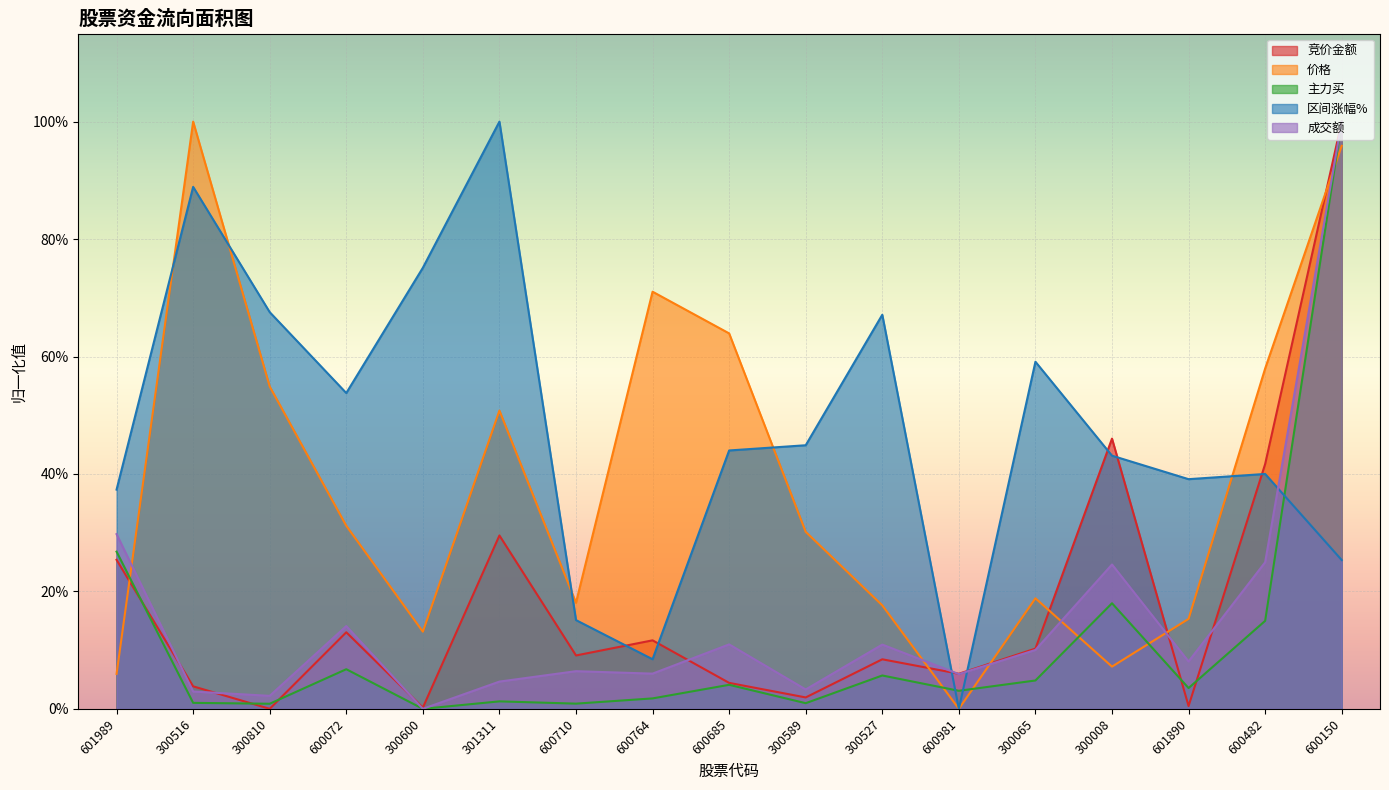

Reading left to right, list all the values displayed in this chart.

竞价金额: 0.3	0.0	0.0	0.1	0.0	0.3	0.1	0.1	0.0	0.0	0.1	0.1	0.1	0.5	0.0	0.4	1.0
价格: 0.1	1.0	0.5	0.3	0.1	0.5	0.2	0.7	0.6	0.3	0.2	0.0	0.2	0.1	0.2	0.6	1.0
主力买: 0.3	0.0	0.0	0.1	0.0	0.0	0.0	0.0	0.0	0.0	0.1	0.0	0.0	0.2	0.0	0.1	1.0
区间涨幅%: 0.4	0.9	0.7	0.5	0.8	1.0	0.2	0.1	0.4	0.4	0.7	0.0	0.6	0.4	0.4	0.4	0.3
成交额: 0.3	0.0	0.0	0.1	0.0	0.0	0.1	0.1	0.1	0.0	0.1	0.1	0.1	0.2	0.1	0.2	1.0